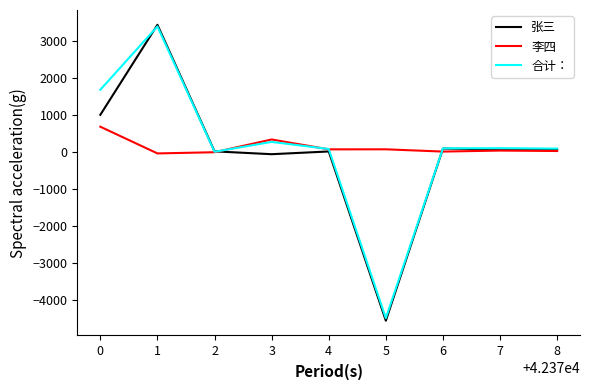

True or false: 张三 has a value of 6 at 1.

False